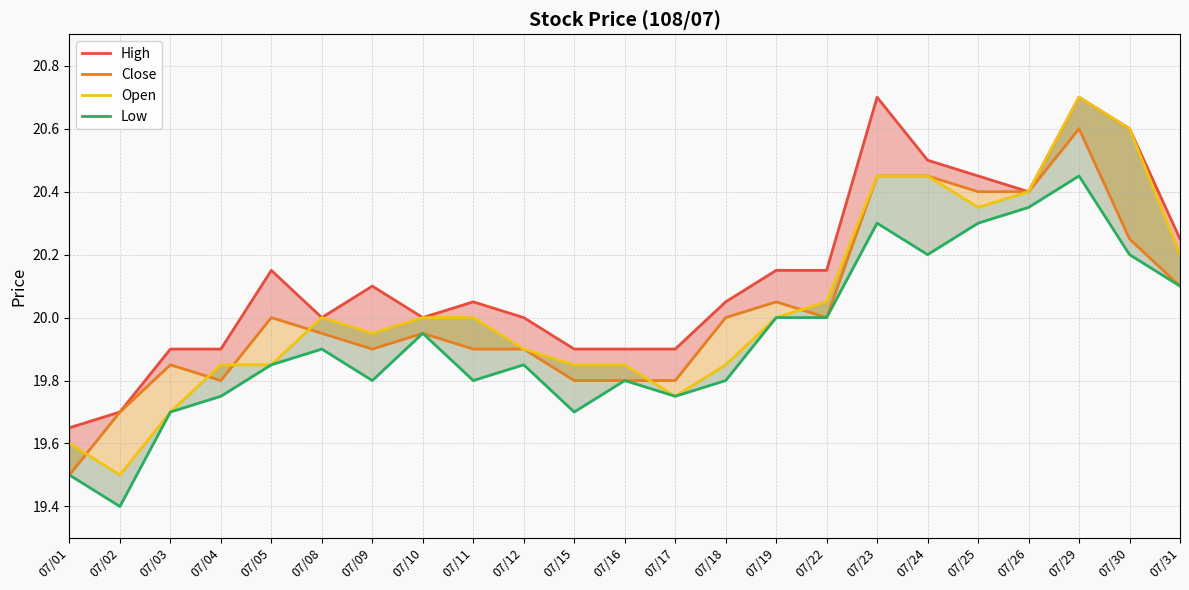

What is the maximum value for High?

20.7